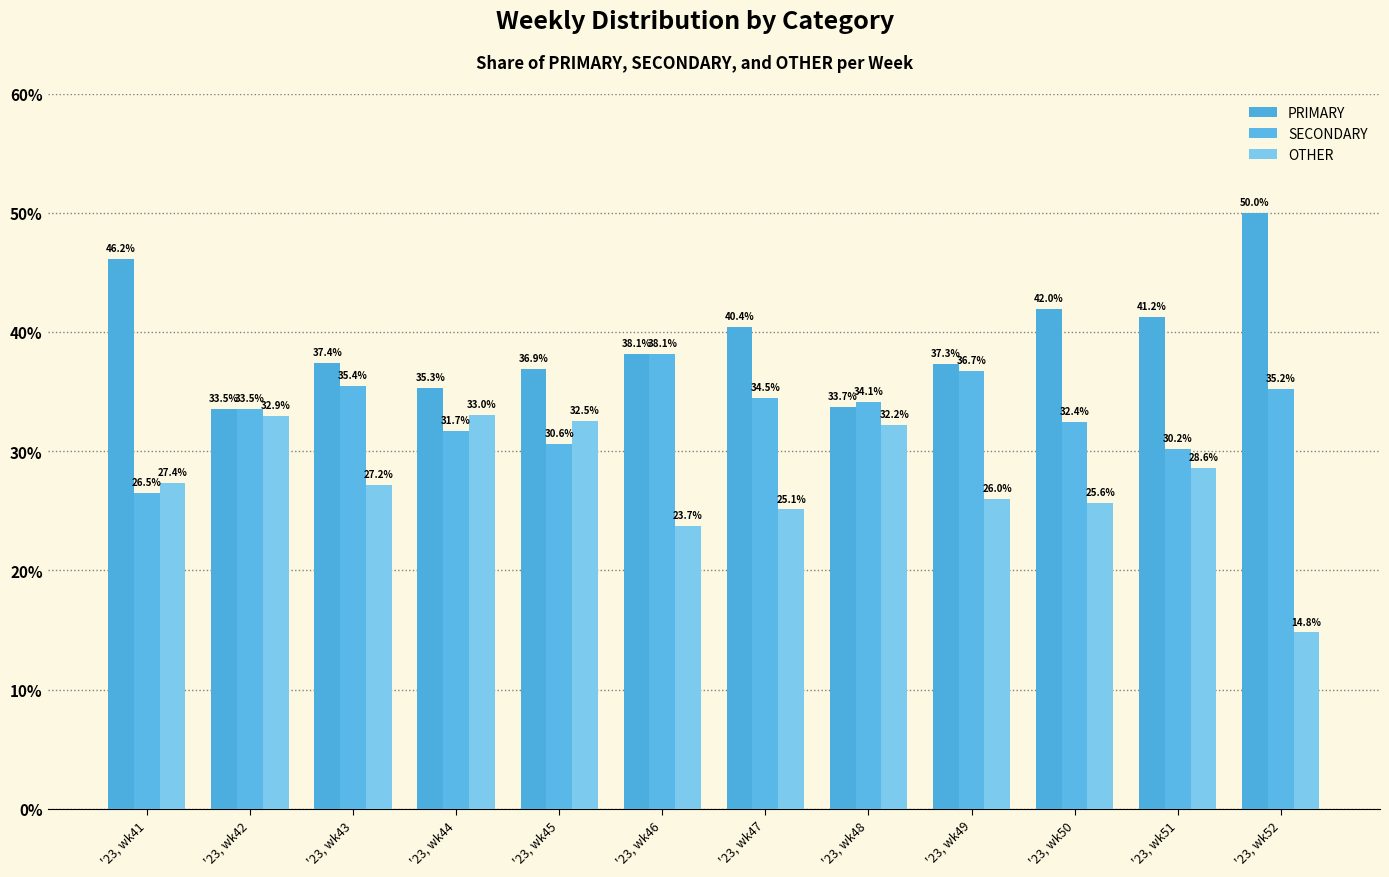

What is the difference between the highest and lowest values at '23, wk52?

35.2